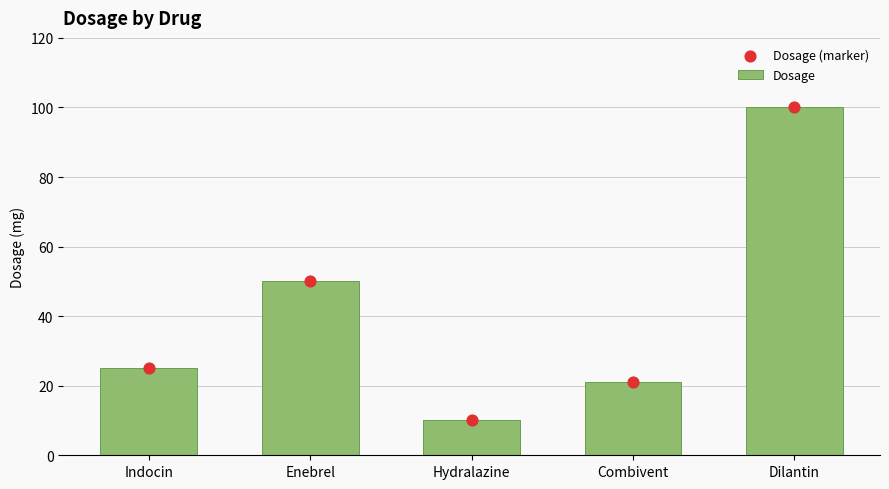

At which category is the sum across all series the highest?

Dilantin